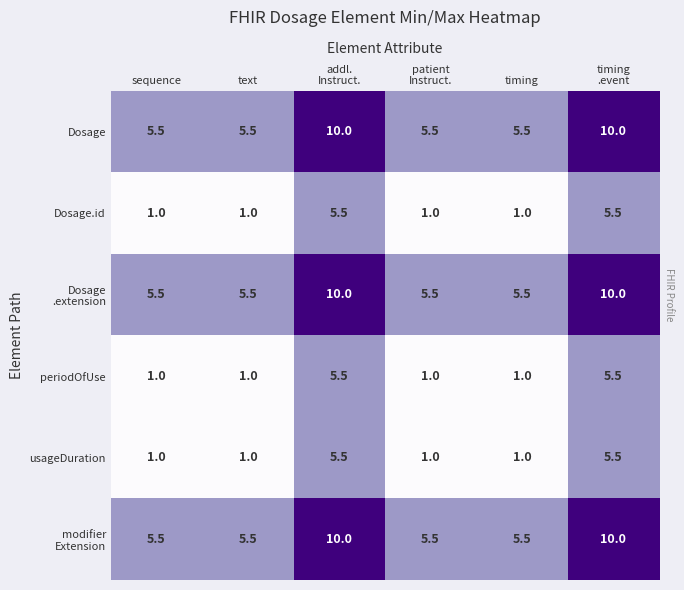

What is the spread (max minus min) of values at text?

4.5